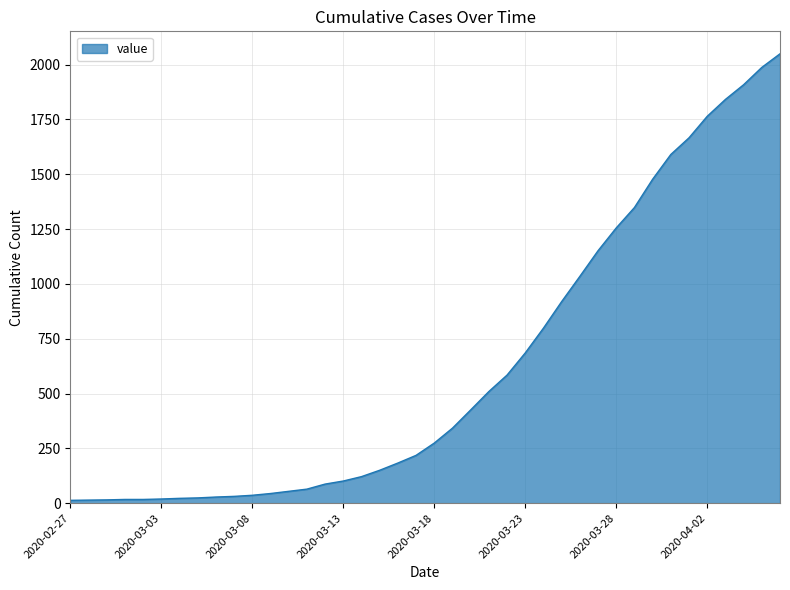

What is the difference between the maximum and minimum values?

2036